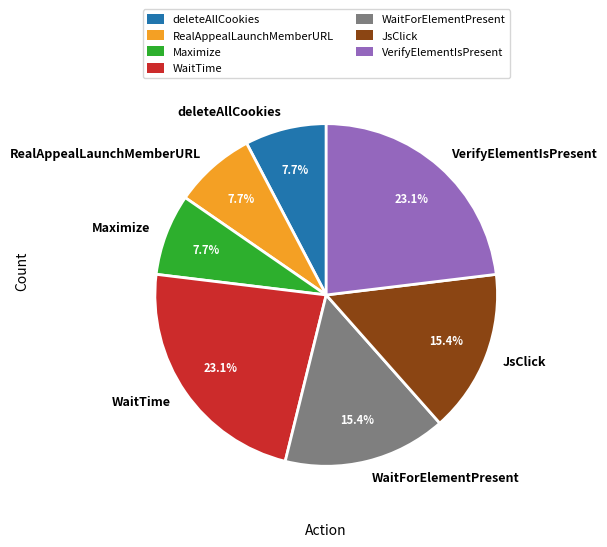

Is the sum of RealAppealLaunchMemberURL and deleteAllCookies greater than half?

No